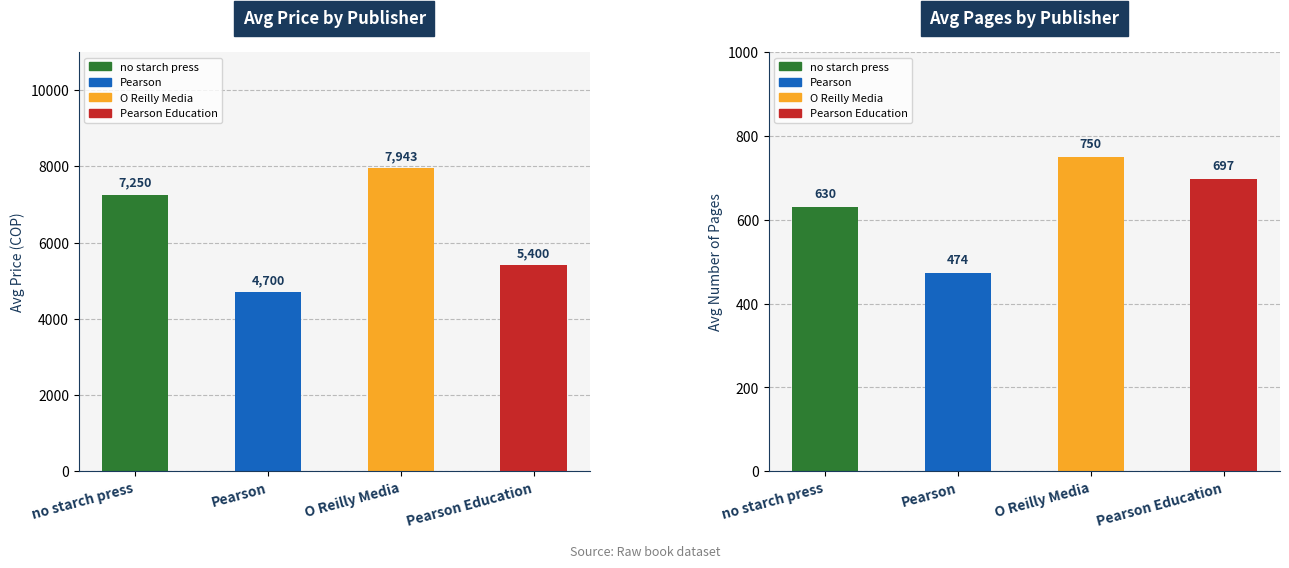

What position from the left is Pearson Education?

4